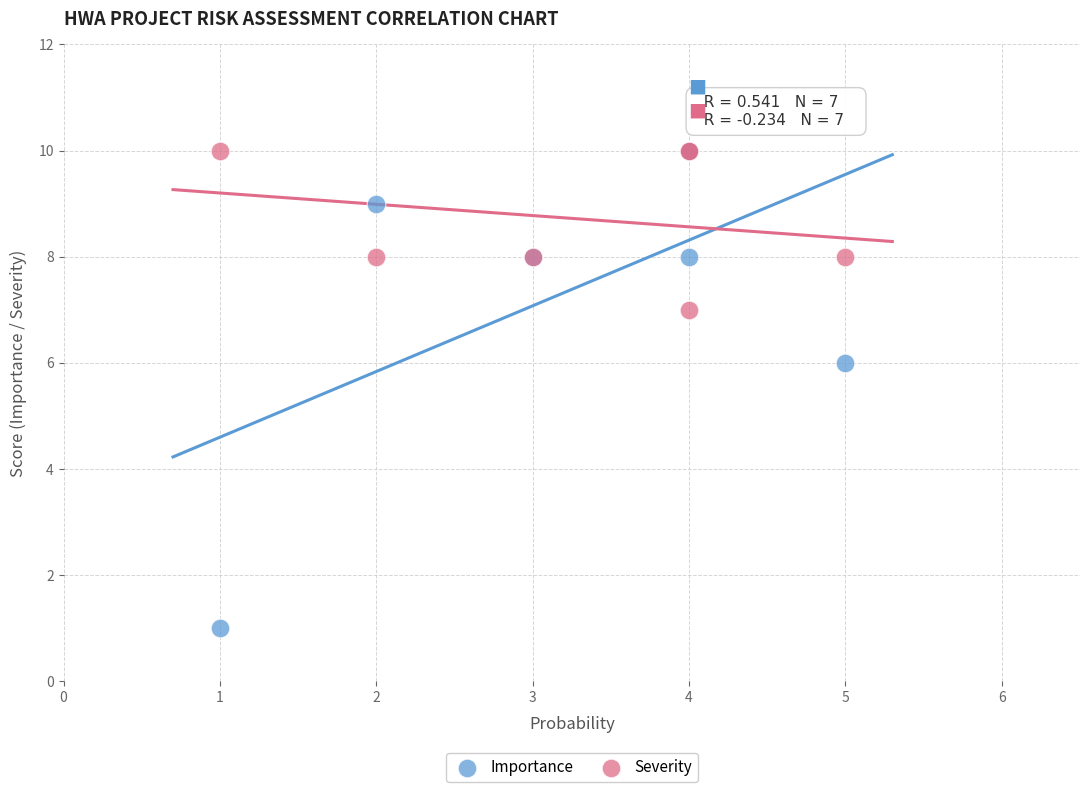

In the Importance series, what Y value is closest to 5?

6